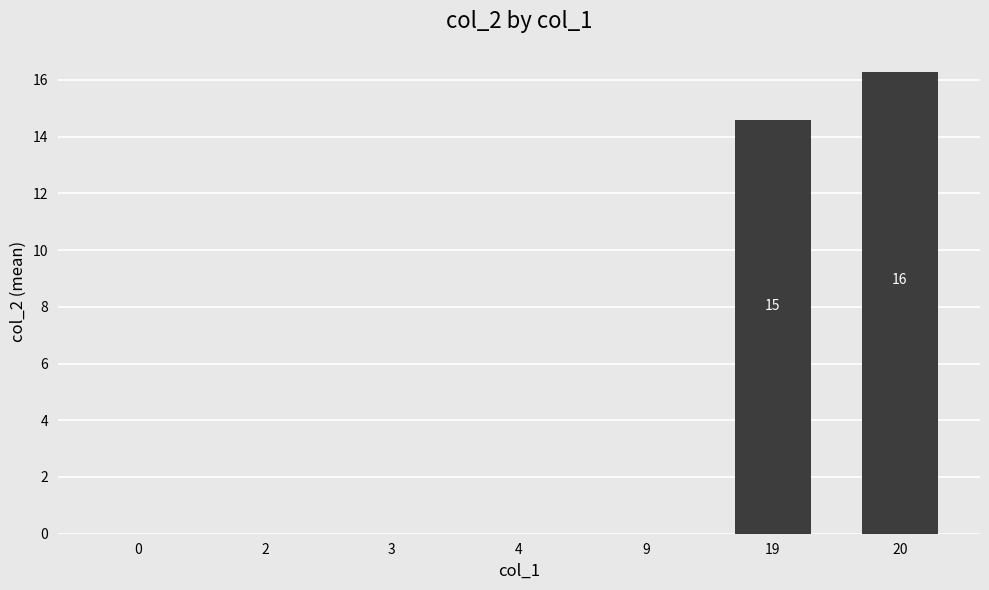

Reading left to right, transcribe all the data shown in this chart.

0.0	0.0	0.0	0.0	0.0	14.6	16.3